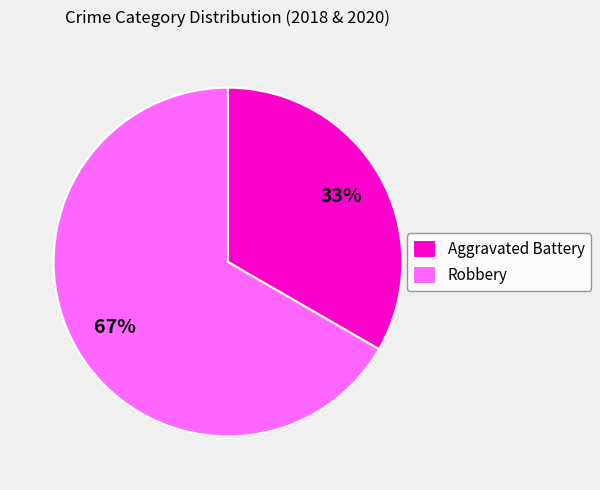

Is the sum of Robbery and Aggravated Battery greater than half?

Yes